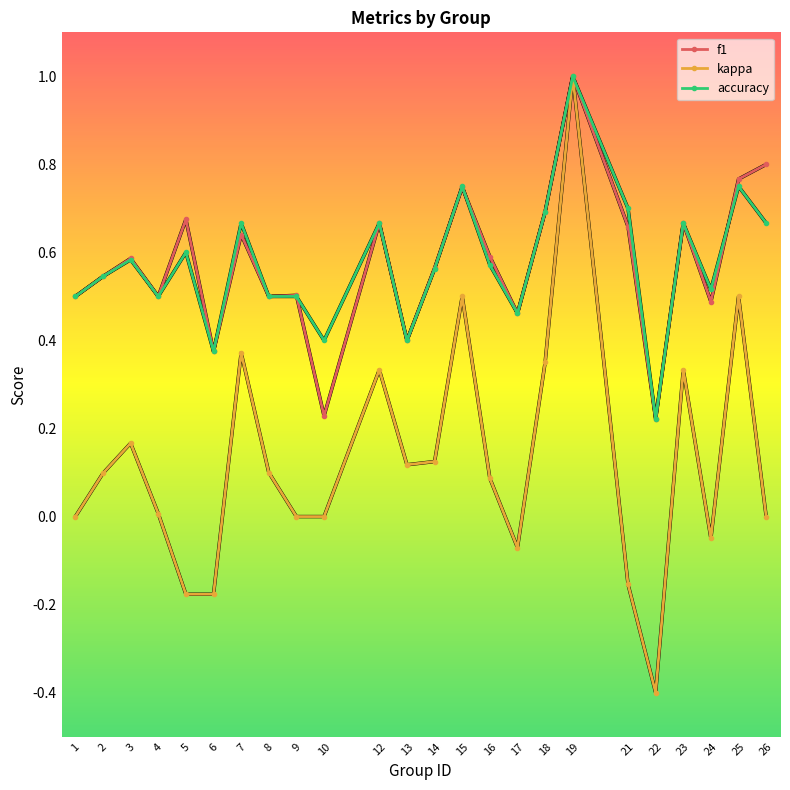

Count the number of data series in this chart.

3